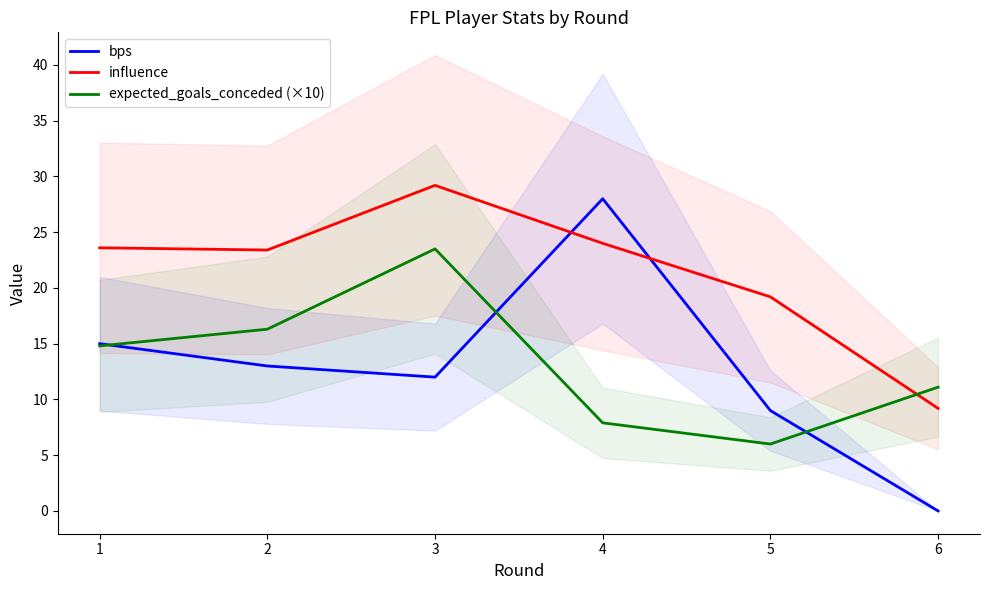

Between 6 and 1, which is larger?

1